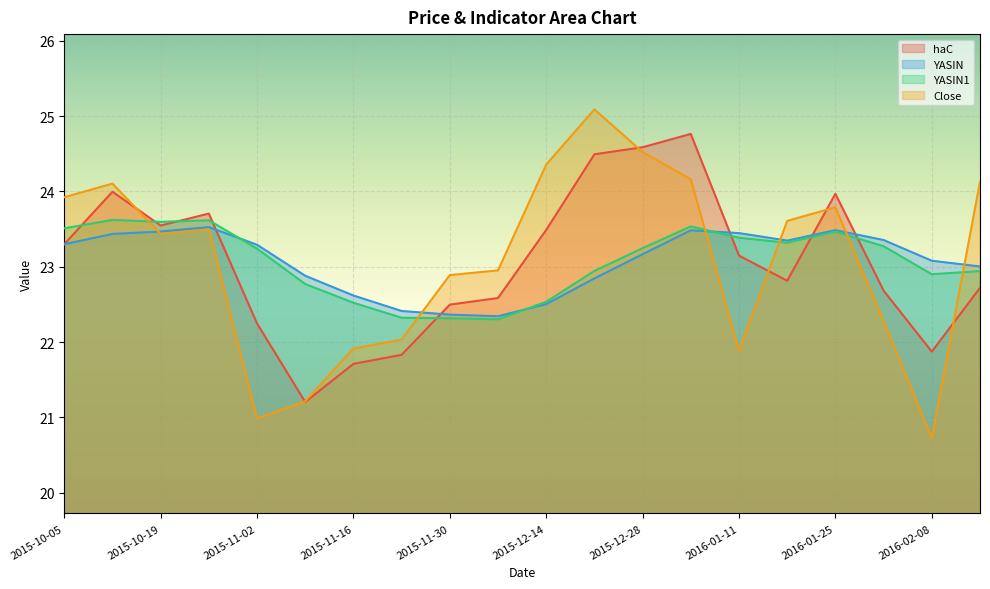

What is the difference between the highest and lowest values at 2015-11-23?

0.6